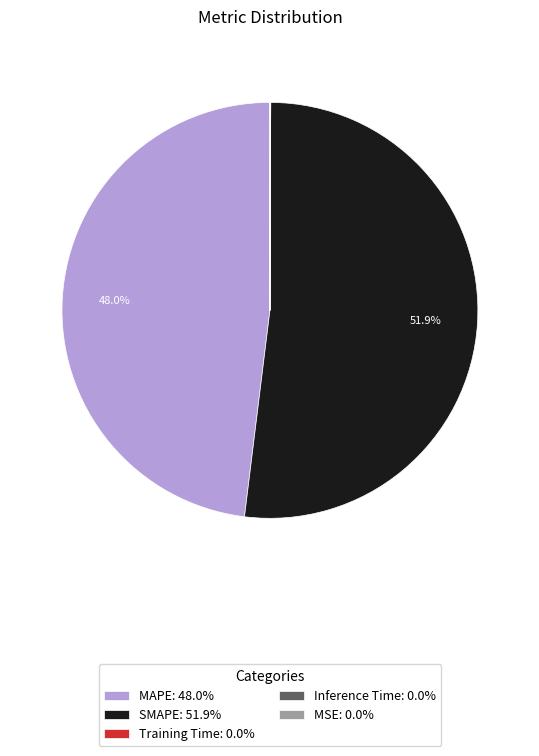

Is there any slice that represents more than half of the pie?

Yes